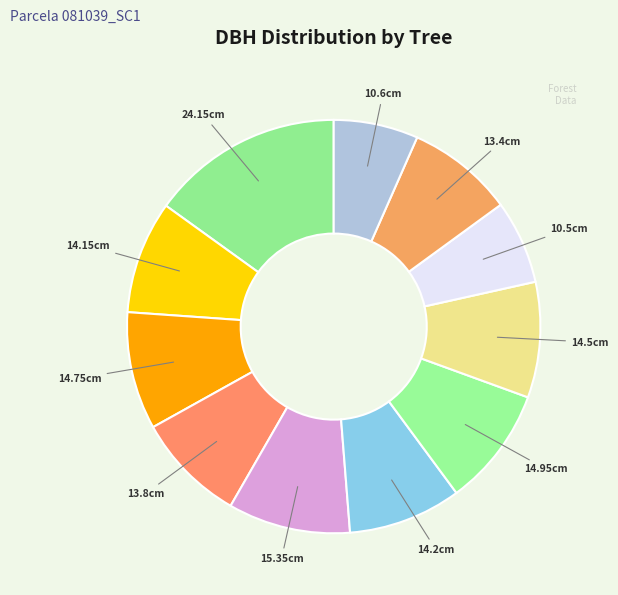

To the nearest percent, what is the average slice percentage?

9%